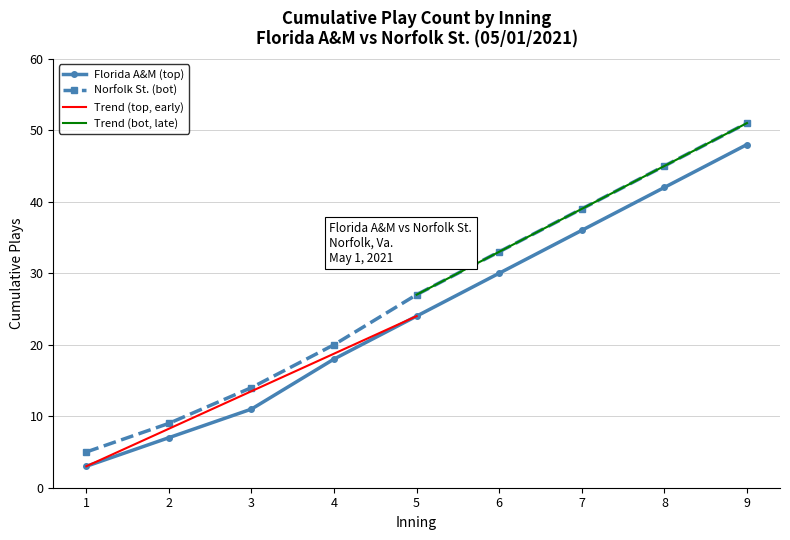

At which label does Norfolk St. (bot) reach its peak?

9